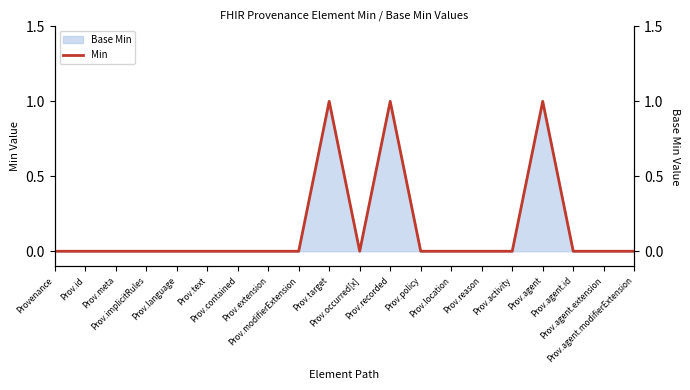

Rank the categories by value from lowest to highest.

Provenance, Prov.id, Prov.meta, Prov.implicitRules, Prov.language, Prov.text, Prov.contained, Prov.extension, Prov.modifierExtension, Prov.occurred[x], Prov.policy, Prov.location, Prov.reason, Prov.activity, Prov.agent.id, Prov.agent.extension, Prov.agent.modifierExtension, Prov.target, Prov.recorded, Prov.agent